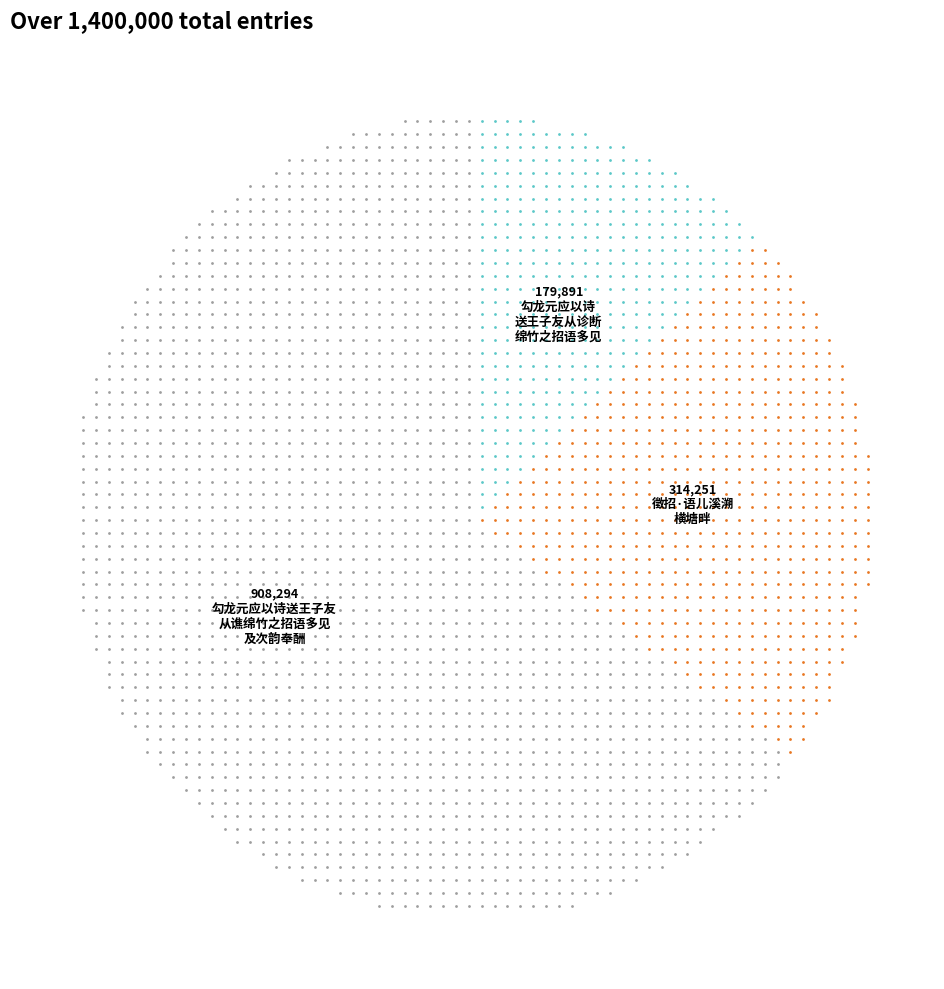

What is the change in value from 勾龙元应以诗送王子友从诊断绵竹之招语多见 to 徵招·语儿溪溯横塘畔?

+134360